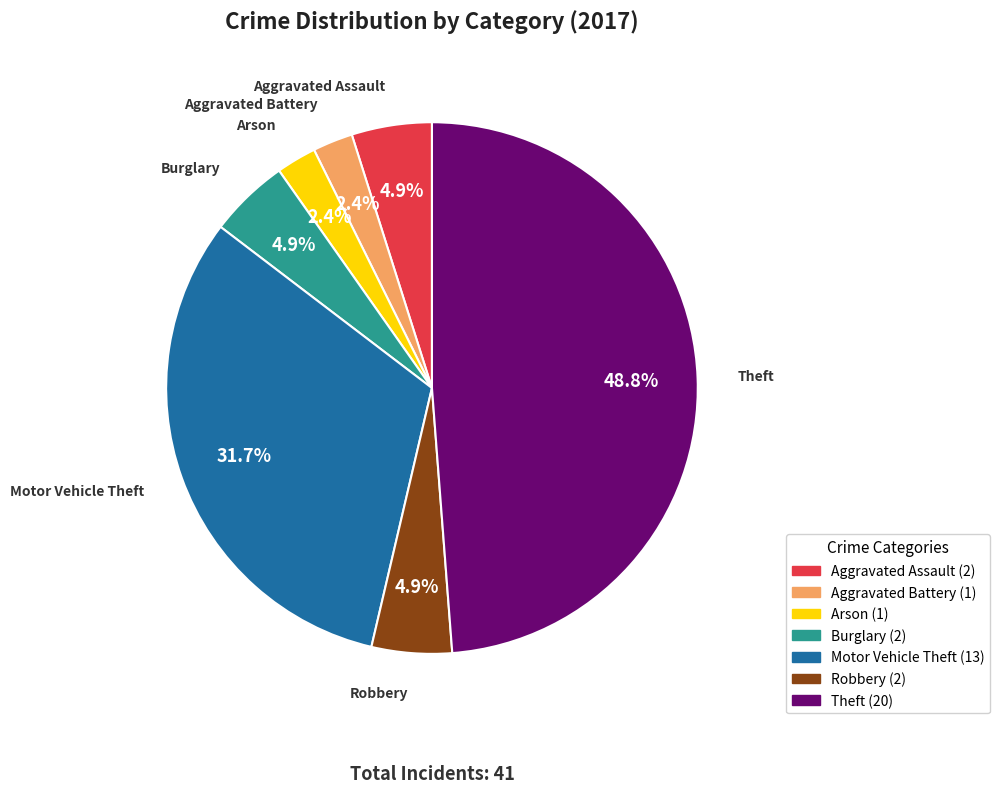

What percentage is the Motor Vehicle Theft slice, to the nearest percent?

32%